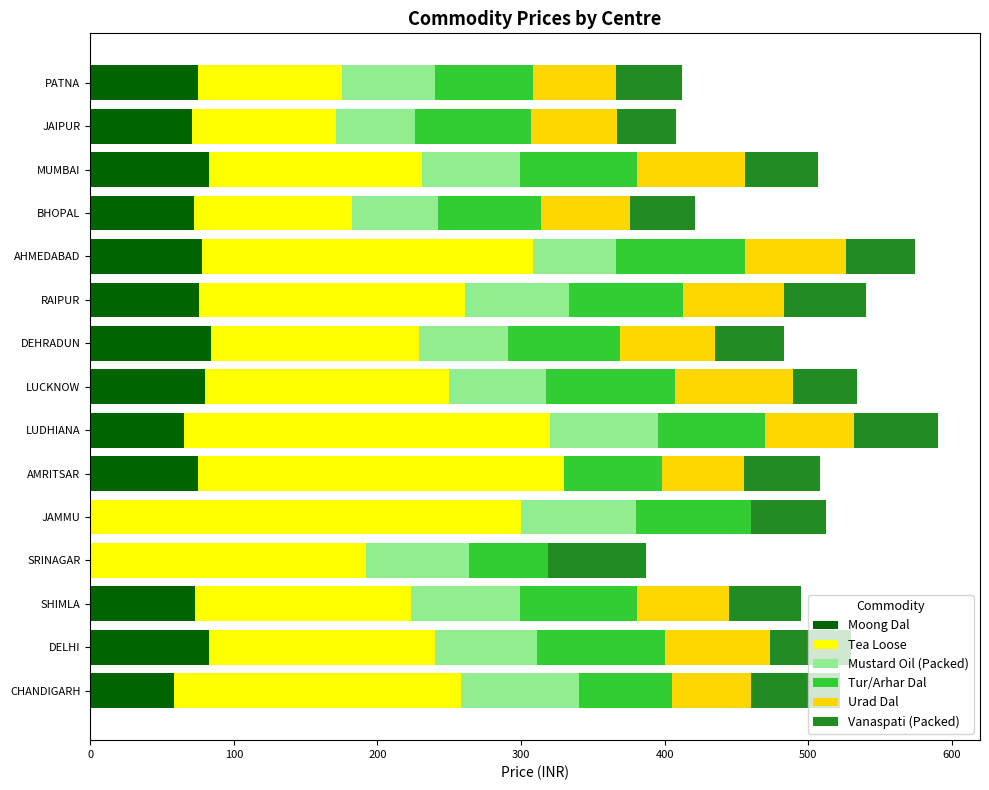

What is the total value across all series at LUDHIANA?

590